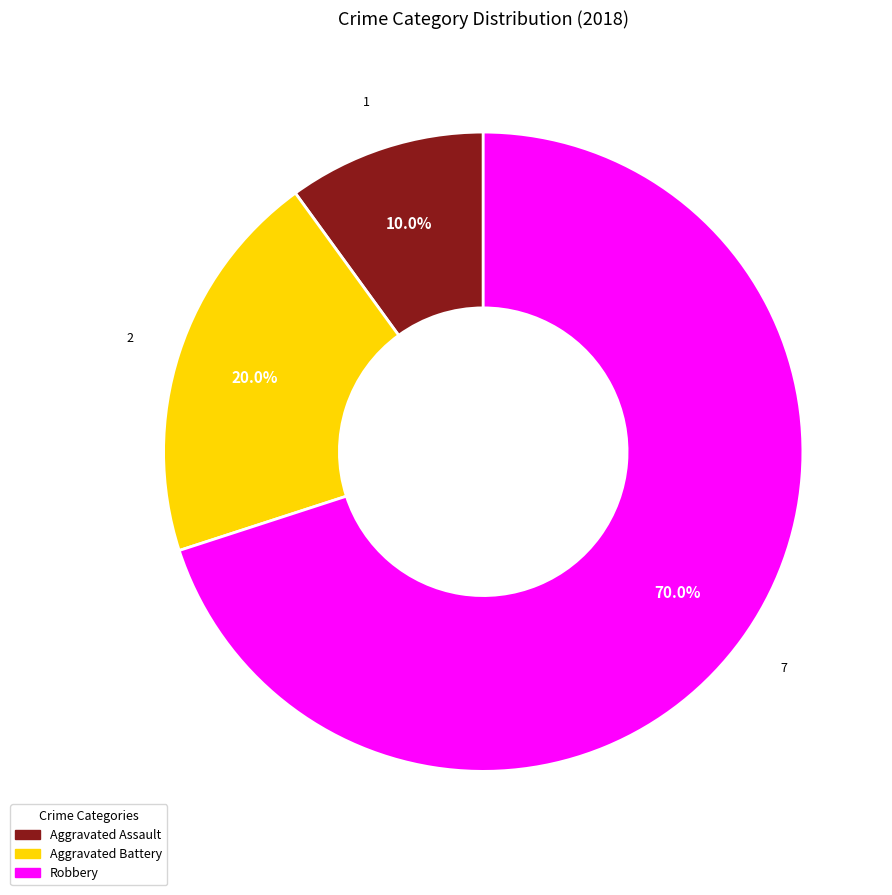

Which has a higher value, Robbery or Aggravated Assault?

Robbery